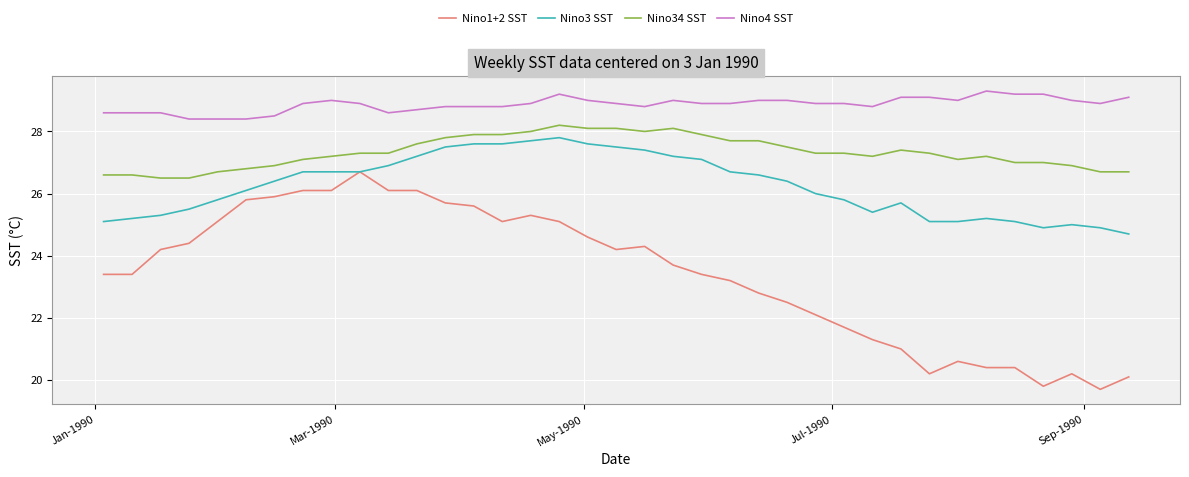

Which series has the largest total across all categories?

Nino4 SST